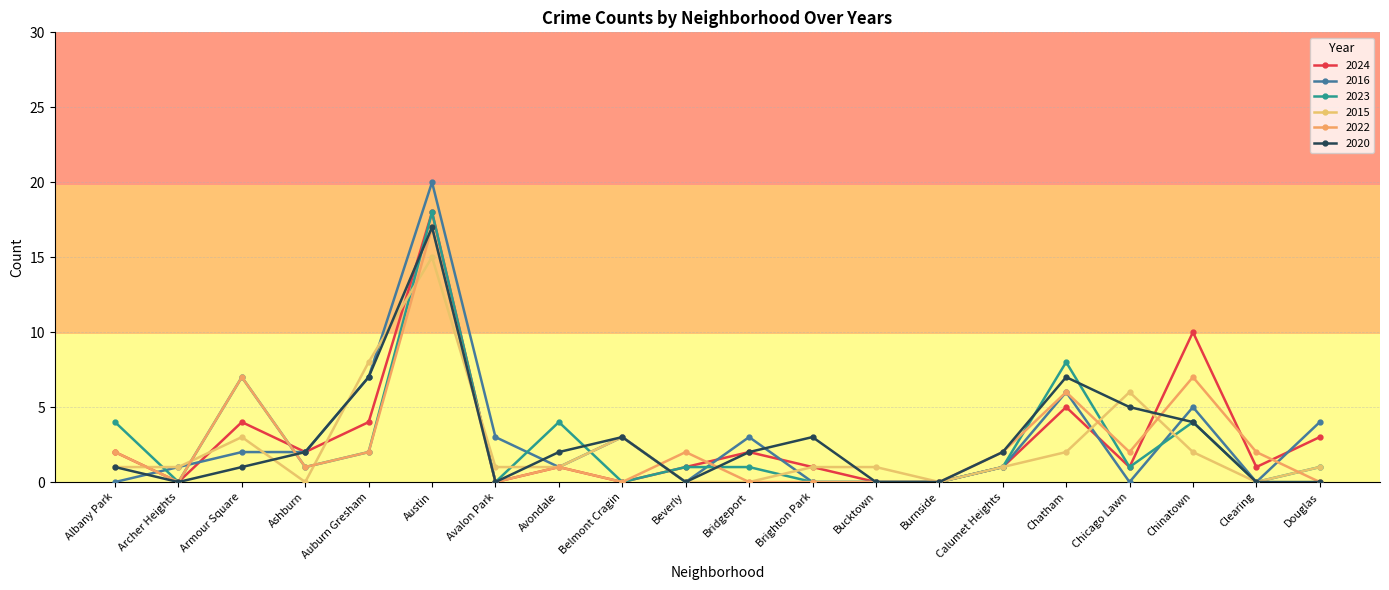

Does the chart have visible grid lines?

Yes